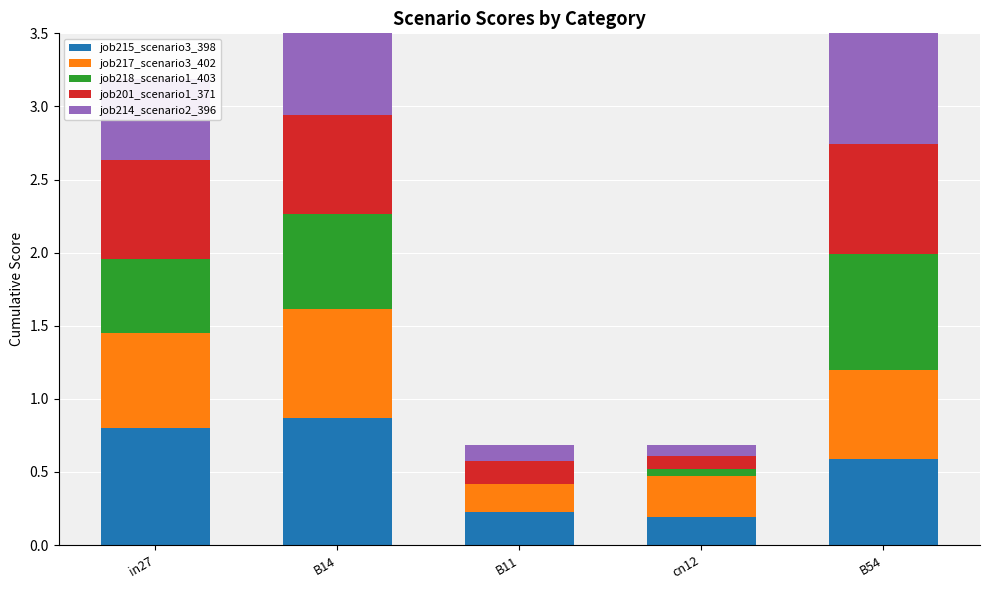

What is the label of the 1st bar from the right?

B54